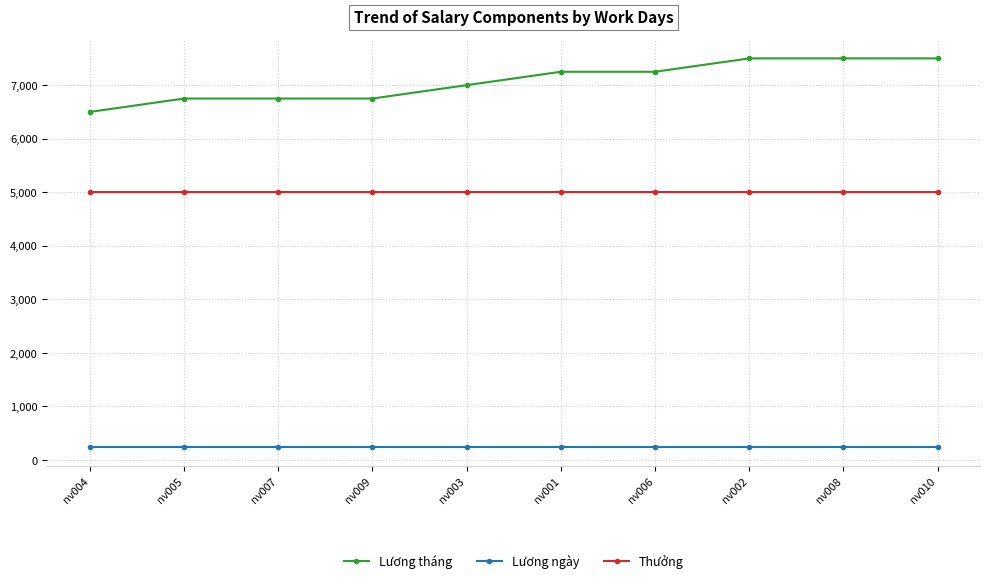

The Lương tháng series shows 1993 at nv006. True or false?

False